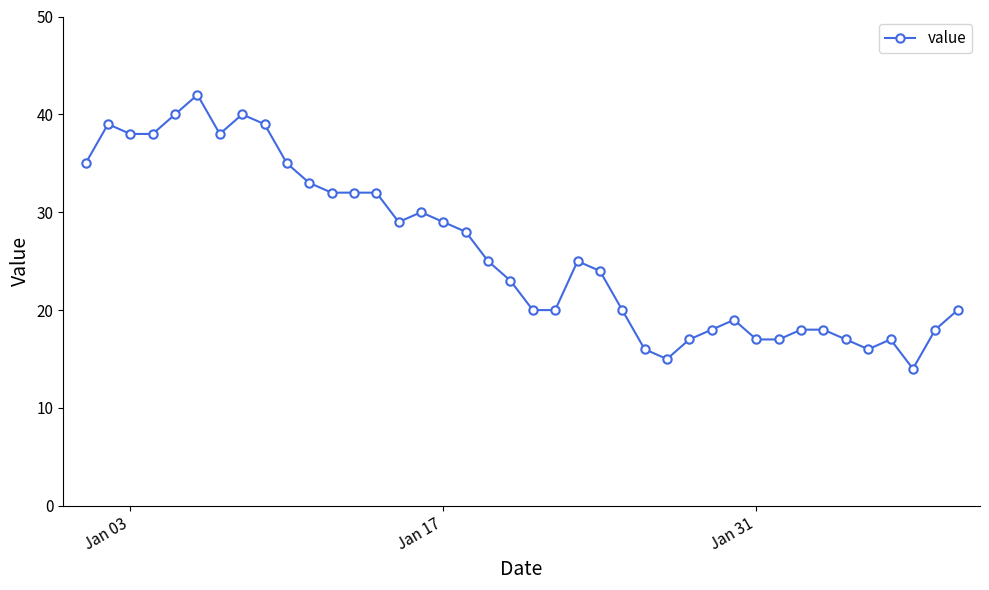

How many lines are shown in the chart?

1